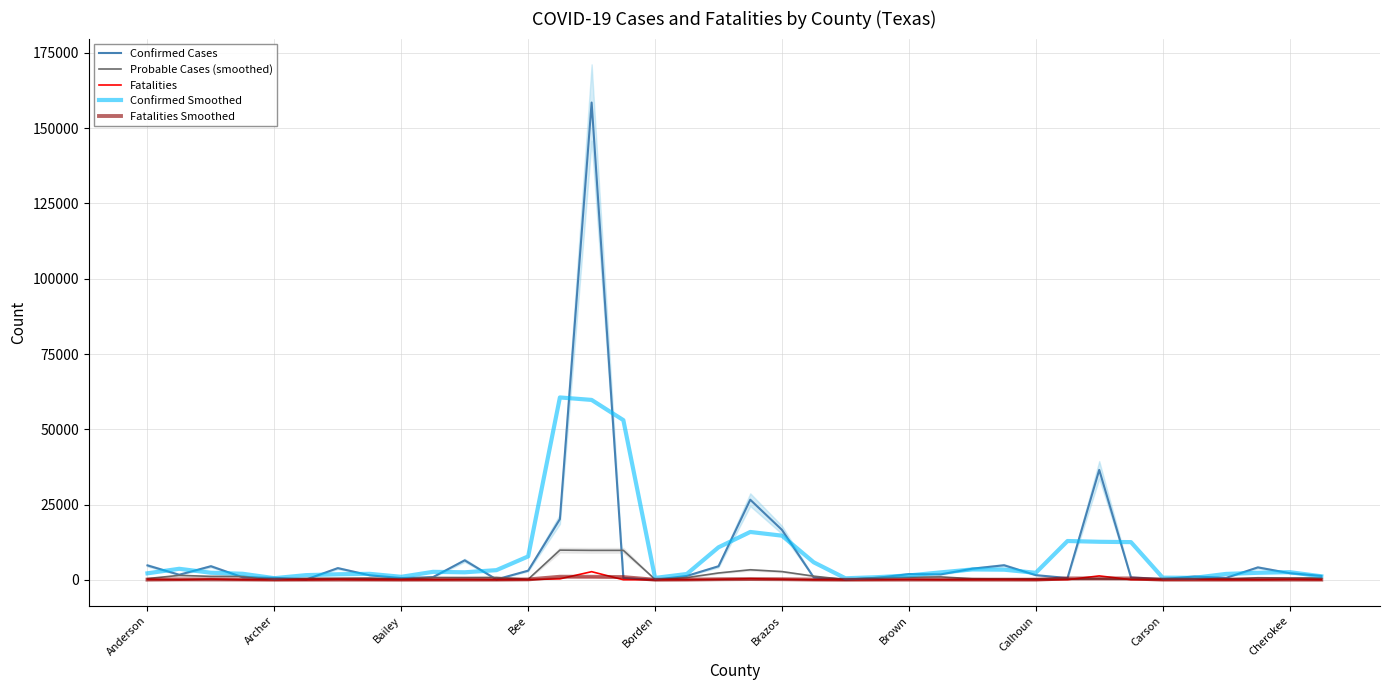

What is the highest value of the Confirmed Cases series?

158538.0